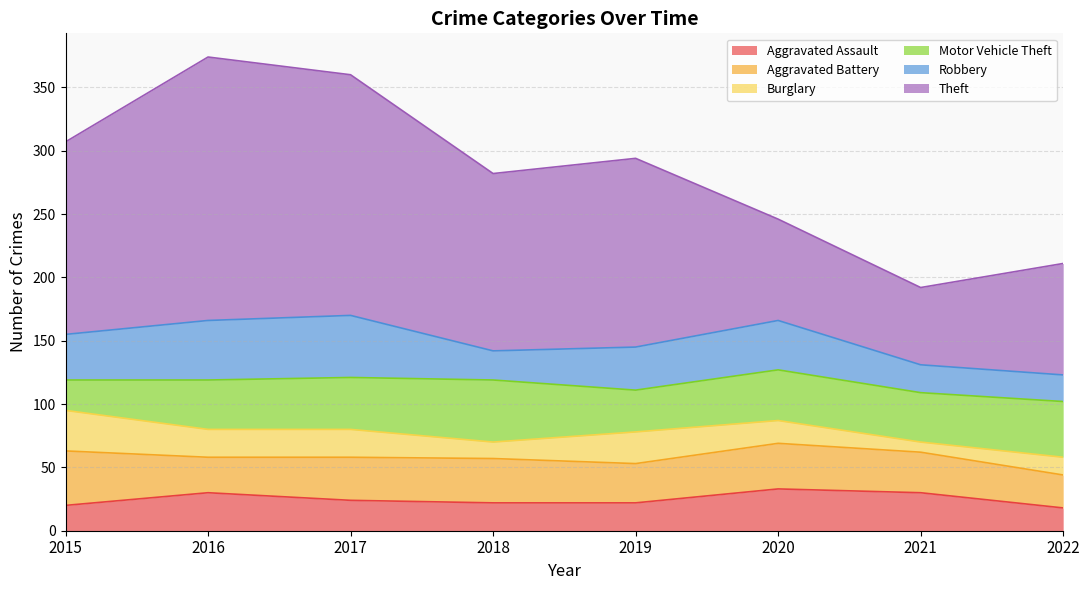

Reading left to right, transcribe all the data shown in this chart.

Aggravated Assault: 20	30	24	22	22	33	30	18
Aggravated Battery: 43	28	34	35	31	36	32	26
Burglary: 32	22	22	13	25	18	8	14
Motor Vehicle Theft: 24	39	41	49	33	40	39	44
Robbery: 36	47	49	23	34	39	22	21
Theft: 152	208	190	140	149	80	61	88